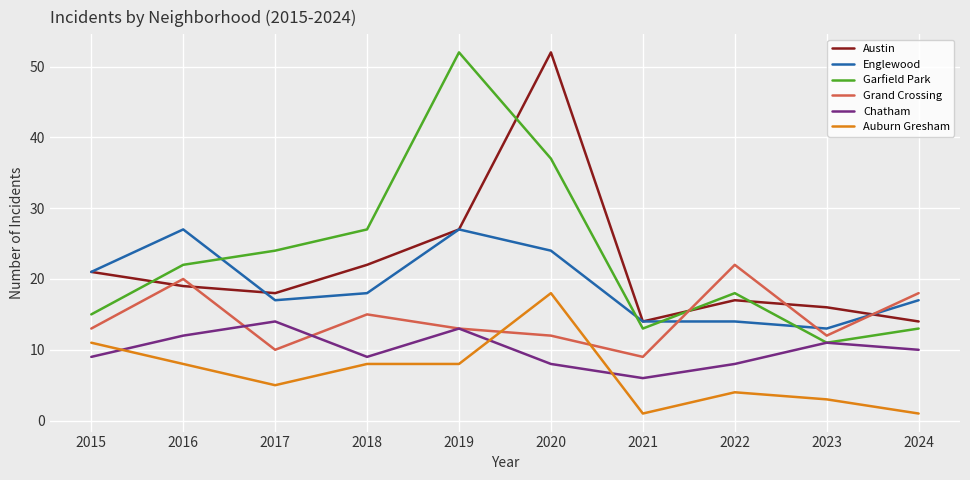

Which series has the largest range (max minus min)?

Garfield Park